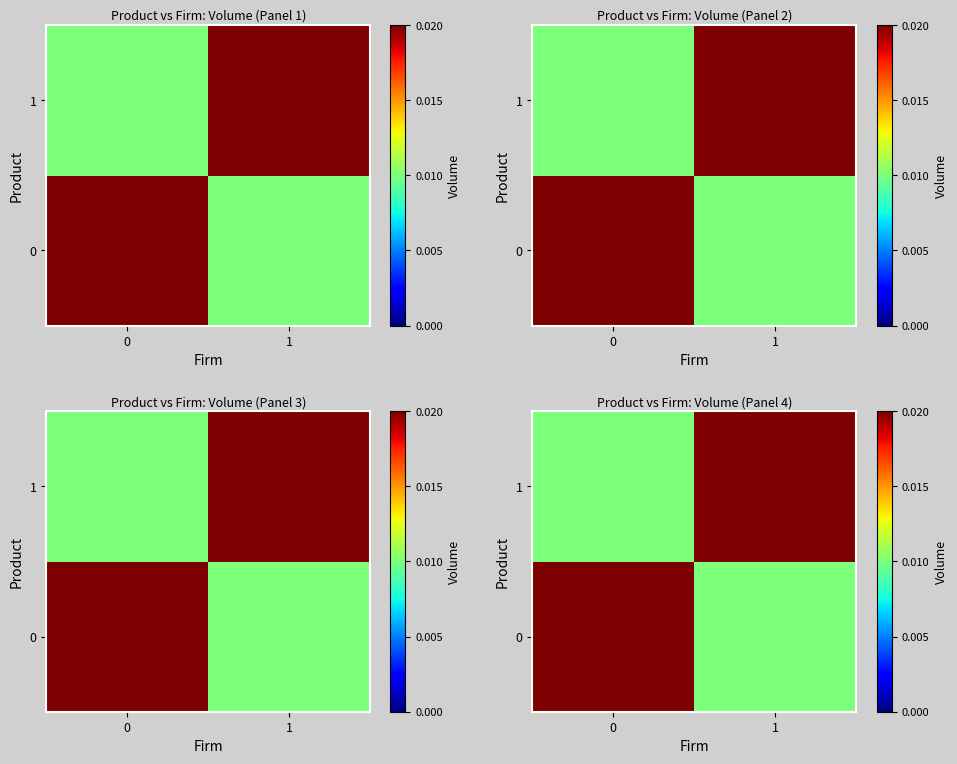

Rank the series by their maximum value, from highest to lowest.

0, 1